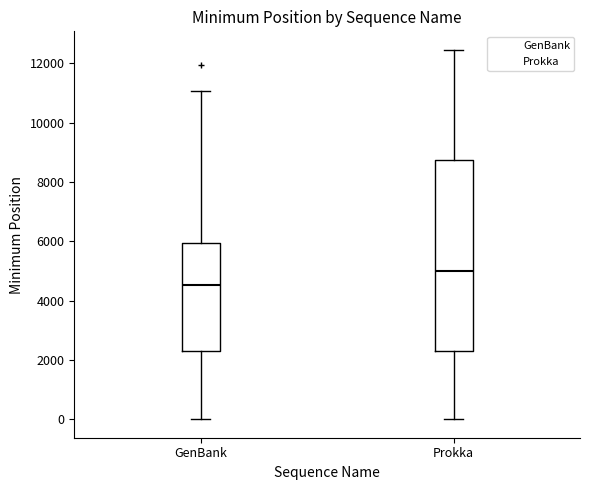

Reading left to right, read every box against the y-axis: the position of its median line, the range the box covers, and the ends of its whiskers. The values are not printed on the chart, so give them approximately, as read against the axis.

GenBank: median 4600, box 2200 to 6000, whiskers 0 to 11000
Prokka: median 5000, box 2200 to 8800, whiskers 0 to 12400